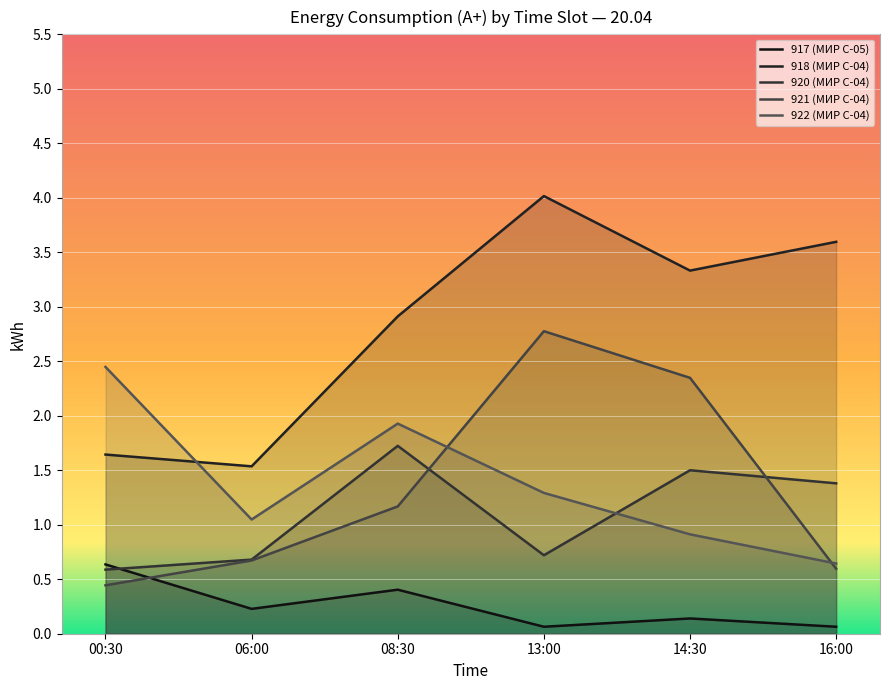

True or false: 921 (МИР С-04) and 920 (МИР С-04) intersect in this chart.

True